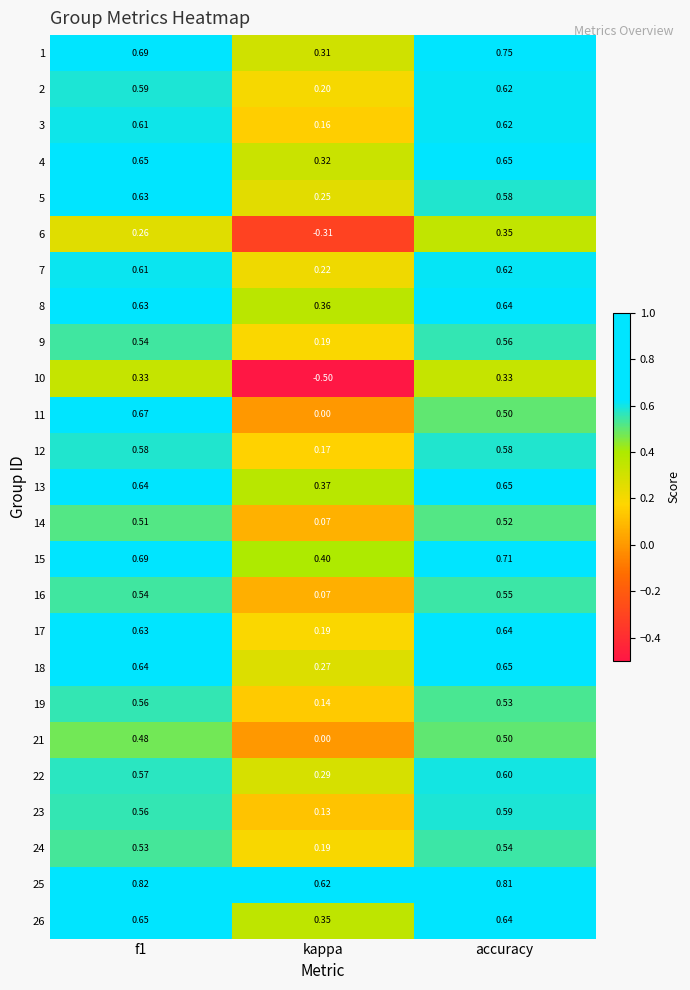

Which category has the highest value across all series?

f1